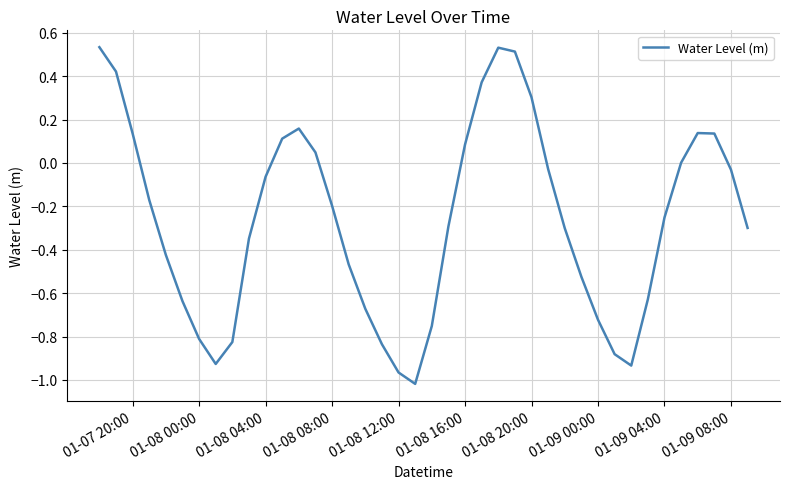

What is the difference between the maximum and minimum values?

1.6